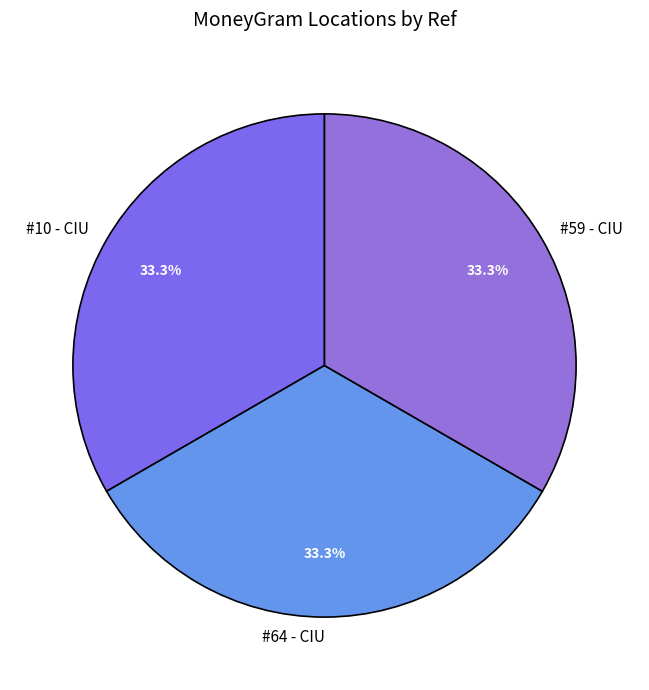

What percentage is NOT represented by #10 - CIU?

66.7%